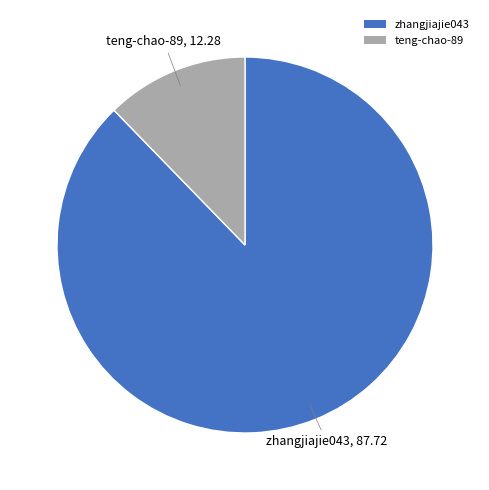

Approximately how many times larger is the value at zhangjiajie043 compared to teng-chao-89?

7.1